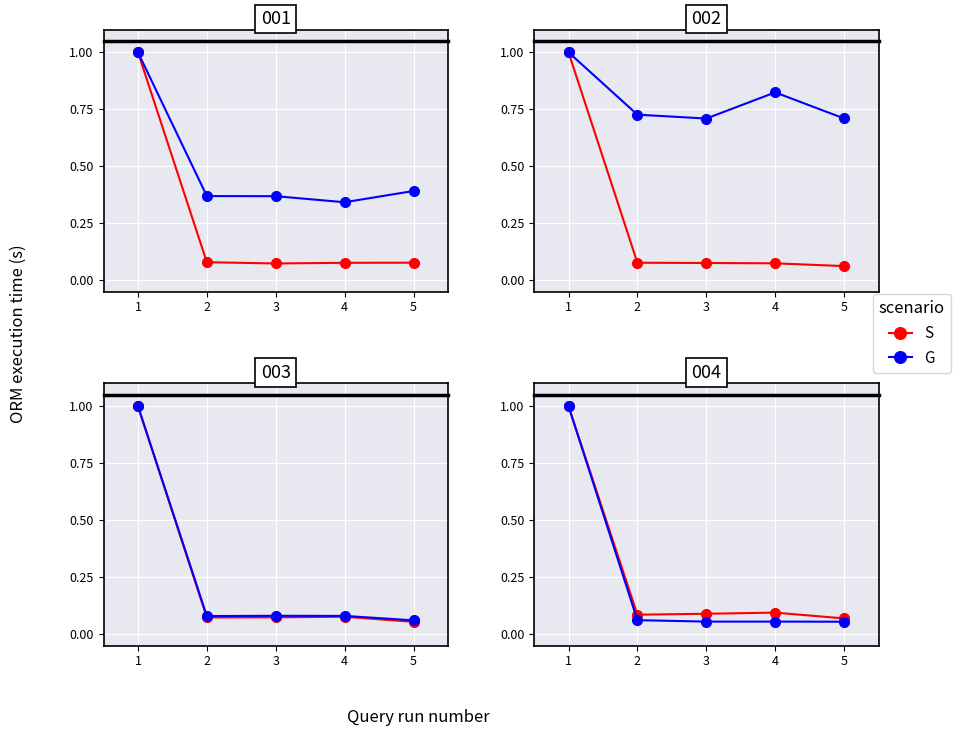

Does the chart display data point markers on the line(s)?

Yes